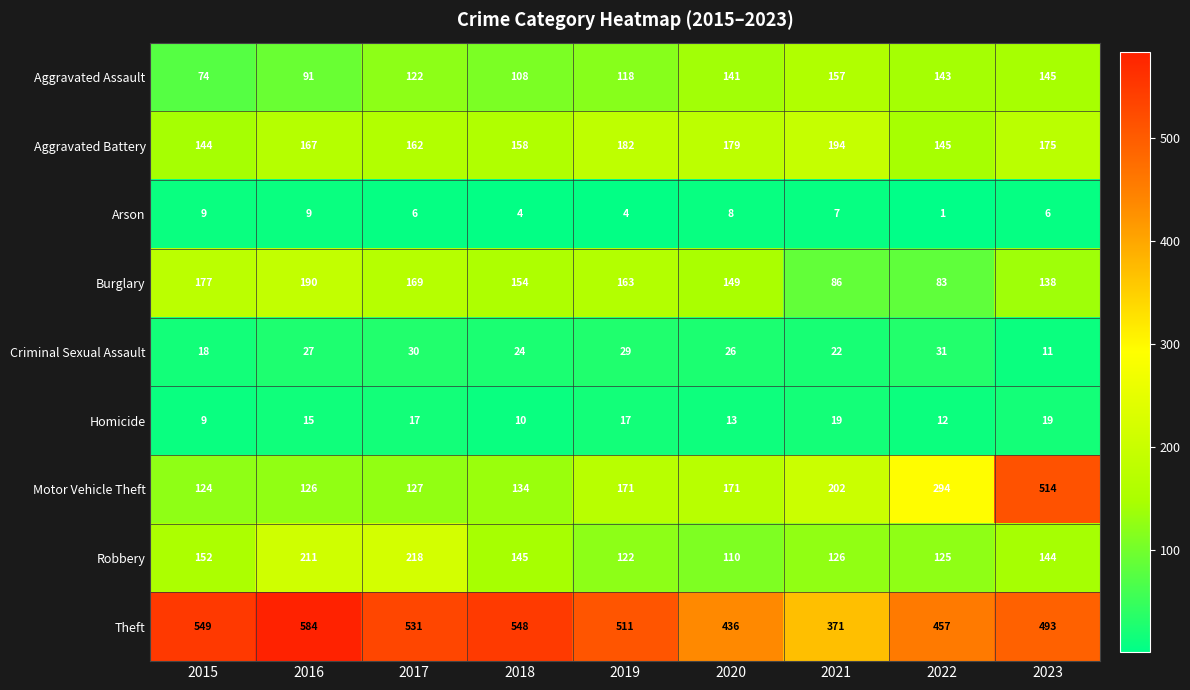

Count the Arson values in the range 4 to 8.

6